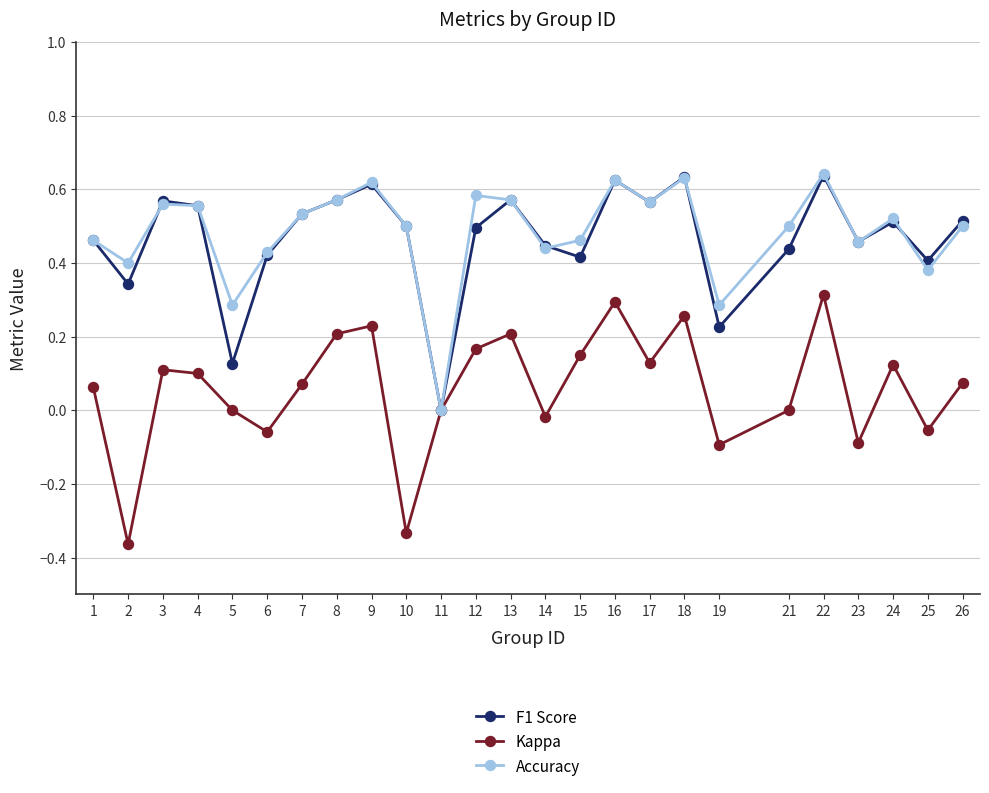

Between 1 and 12, which series saw the biggest shift?

Accuracy